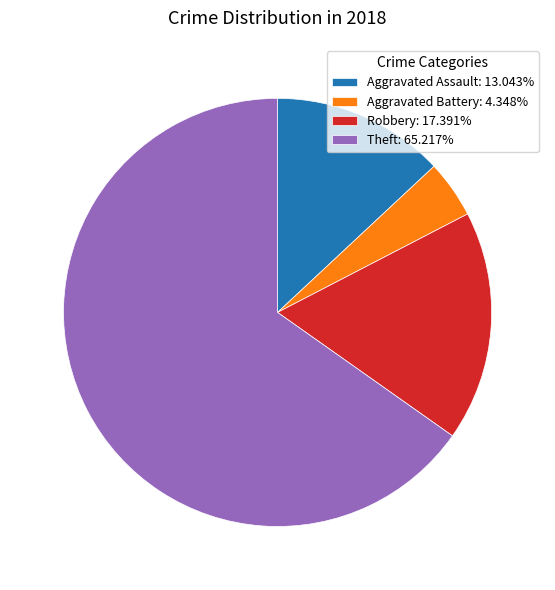

Is Aggravated Assault: 13.043% the majority of the pie?

No